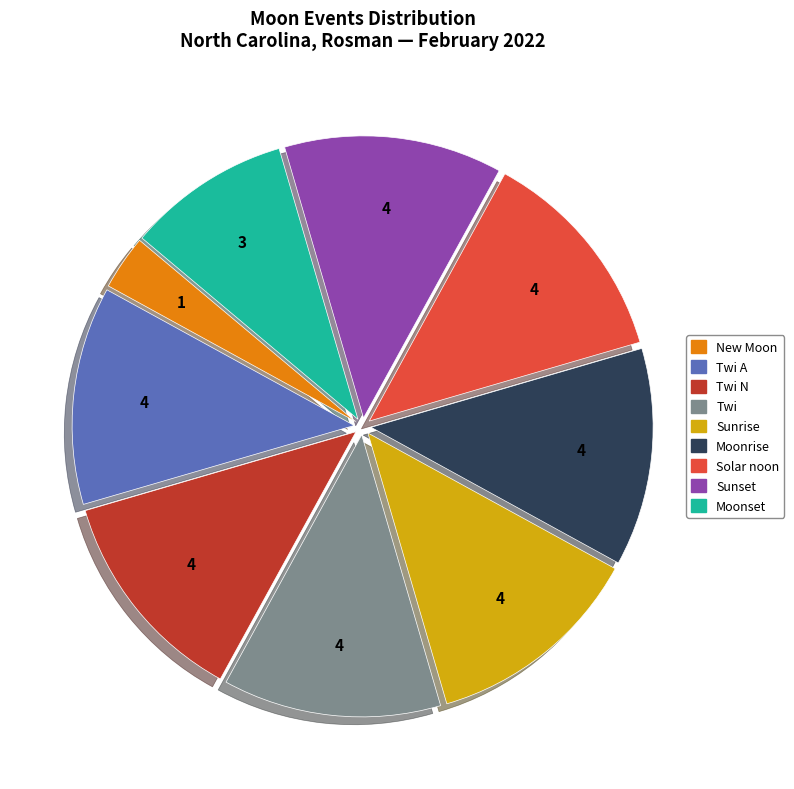

How many slices are in this pie chart?

9